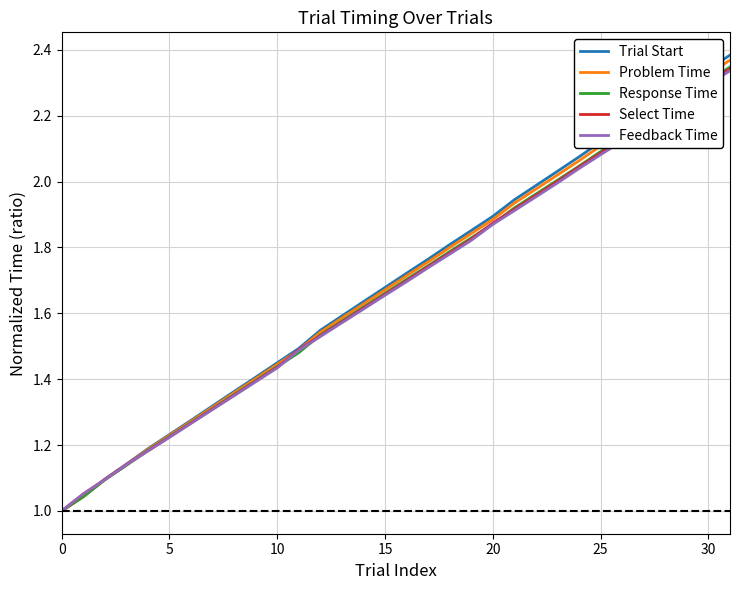

Which series has the widest spread of values?

Trial Start